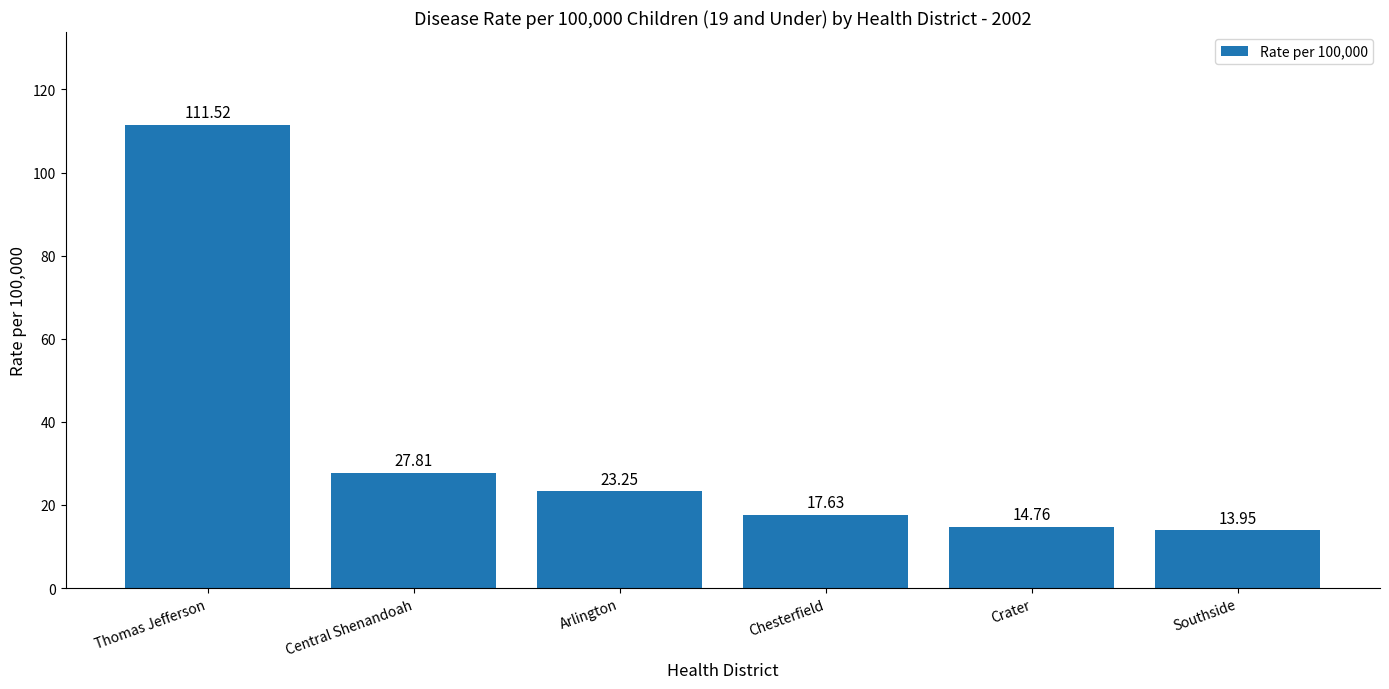

Approximately how many times larger is the value at Chesterfield compared to Arlington?

0.8